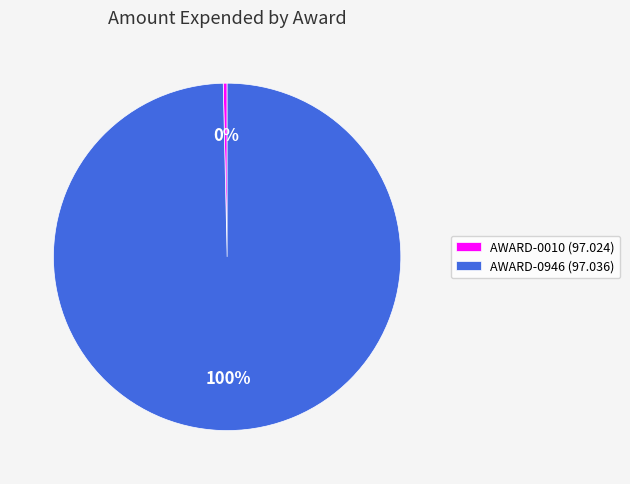

Rank the categories by value from highest to lowest.

AWARD-0946 (97.036), AWARD-0010 (97.024)